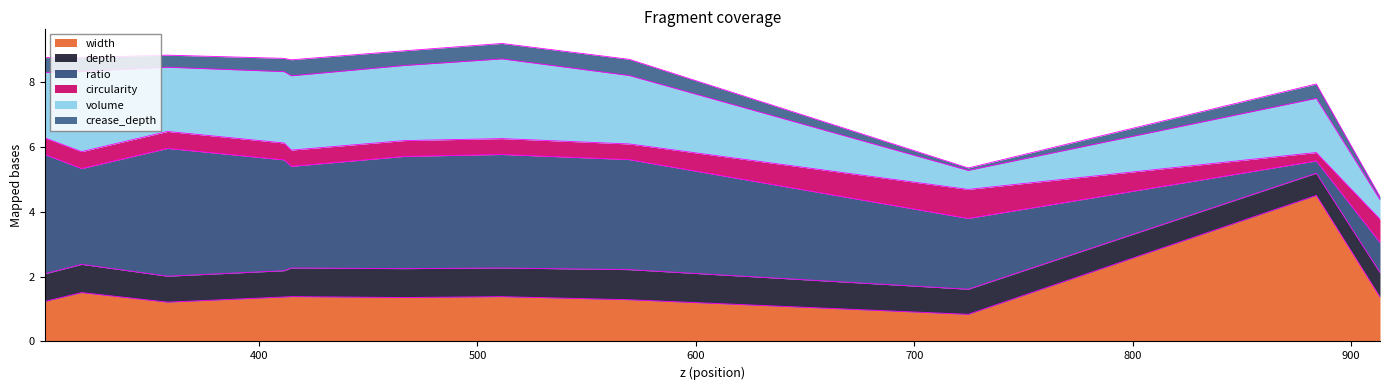

What is the average value of the circularity series?

0.5